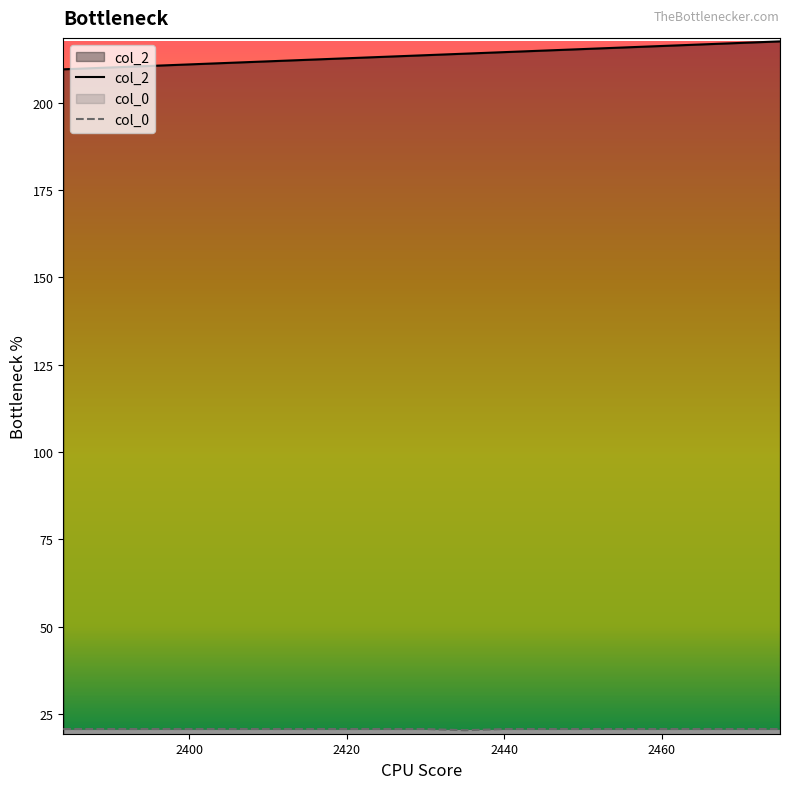

The value of col_2 at 2420 is 289.0. True or false?

False